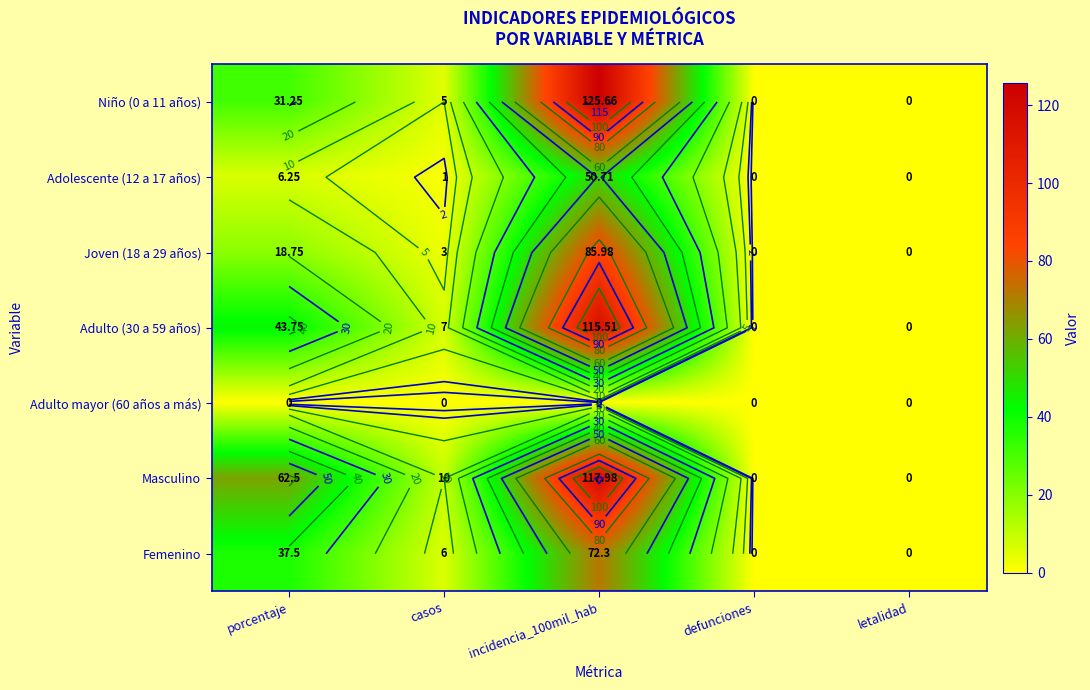

Which has a higher value, defunciones or casos?

casos